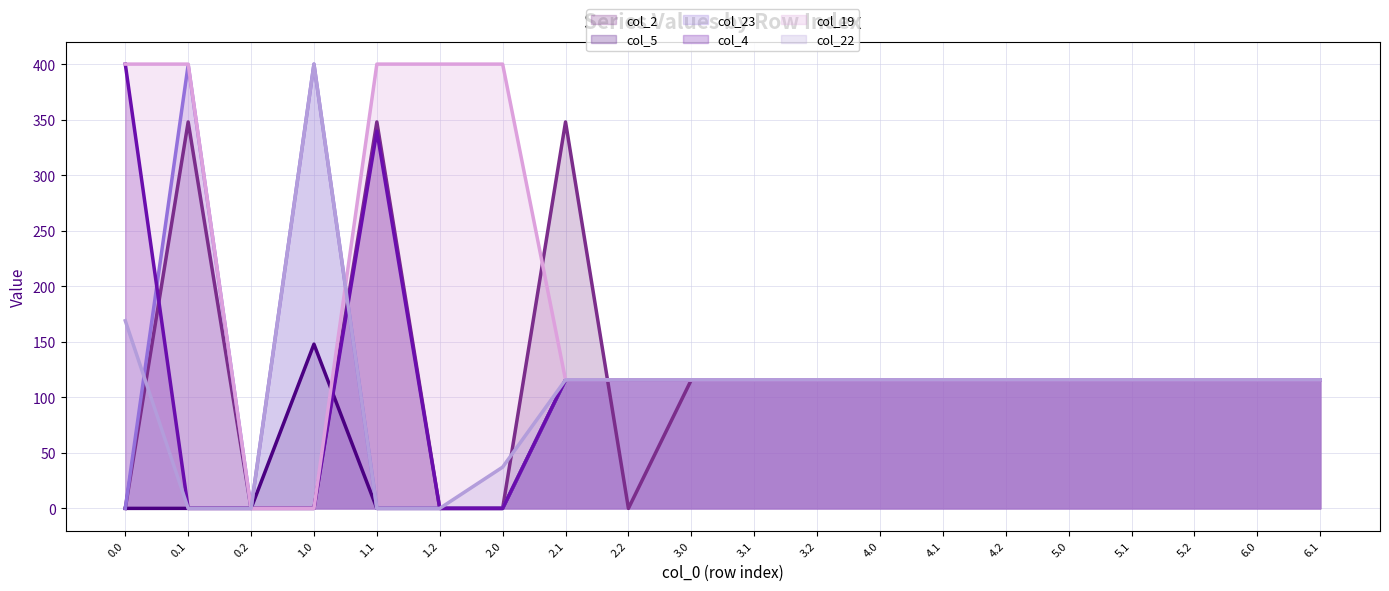

True or false: col_23 (line) has more than 0 interior local peaks.

True